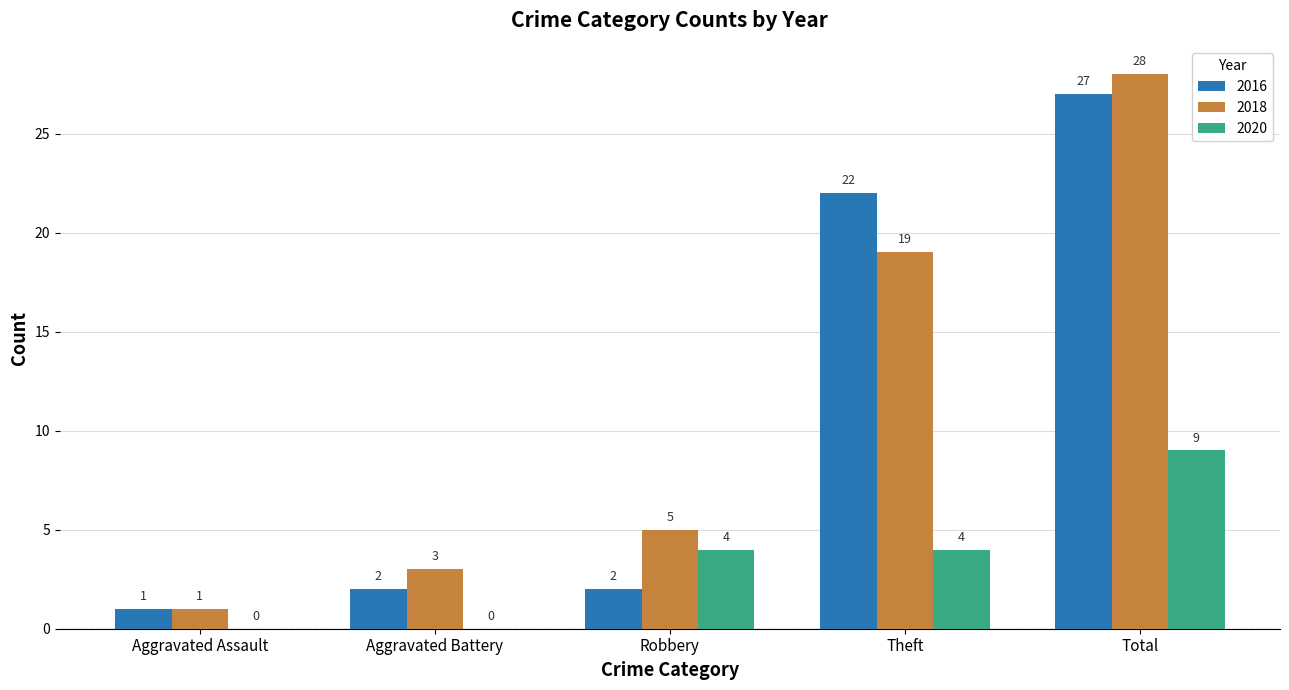

Which series changed the most between Theft and Total?

2018